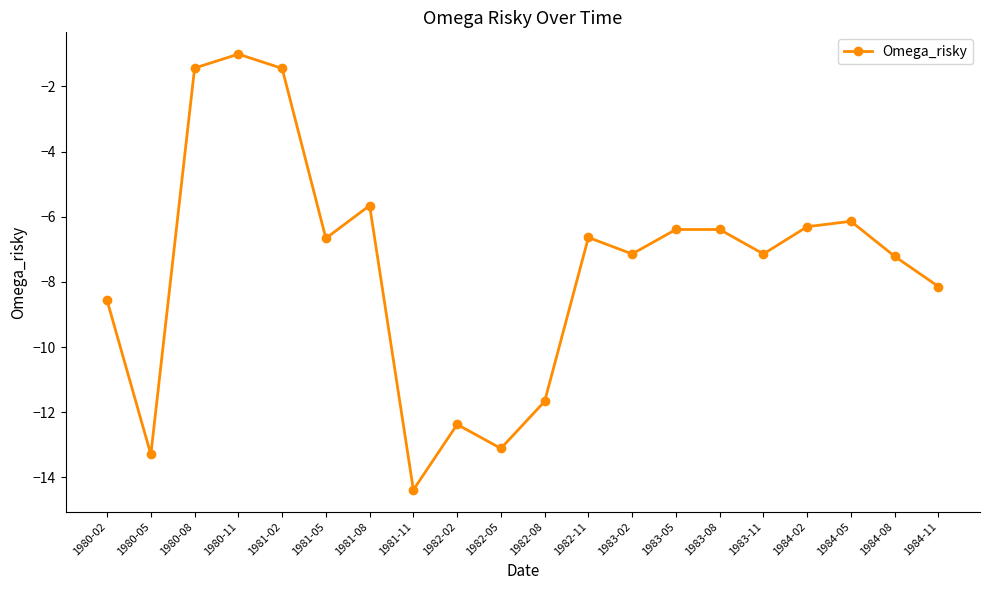

What value does the data have at 1982-05?

-13.1